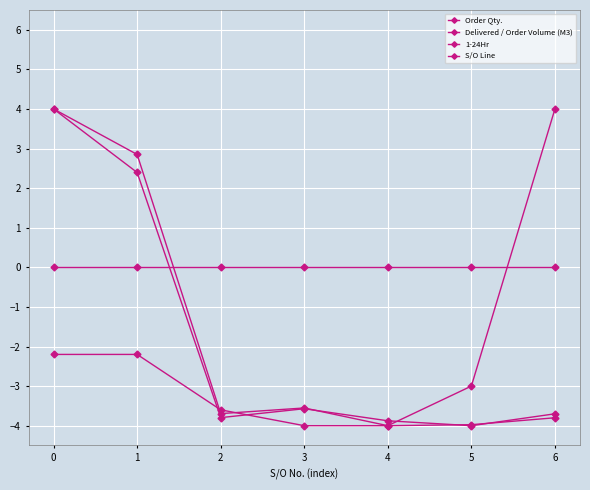

How many positive values does the Order Qty. series have?

2